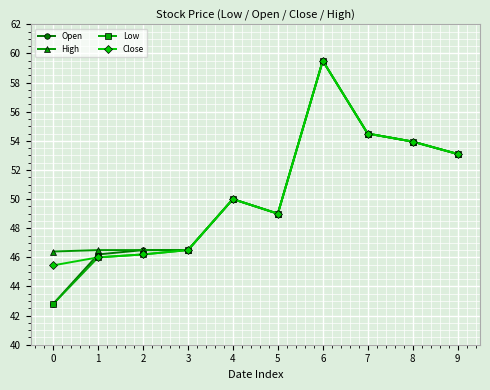

How many data points does each series have?

10